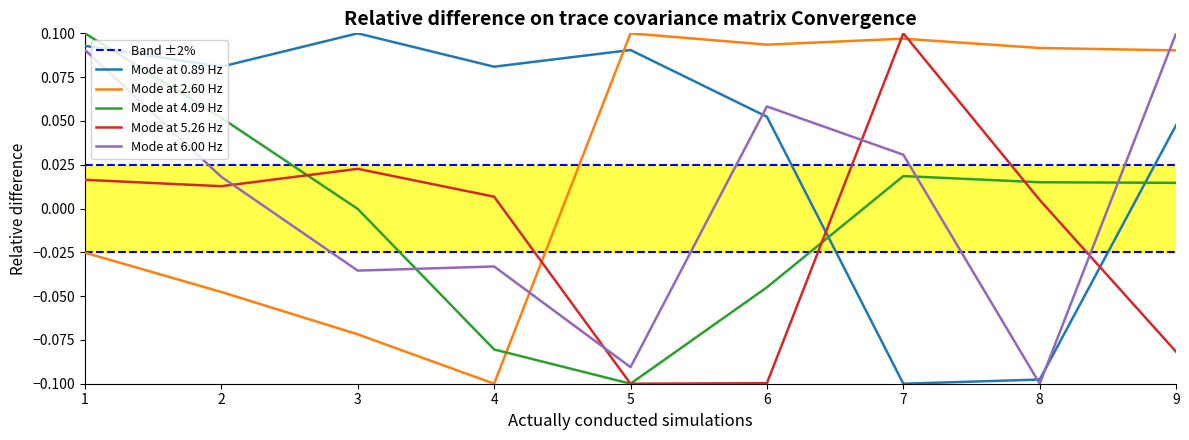

In group, how many points are lower than both neighbors (excluding endpoints)?

3